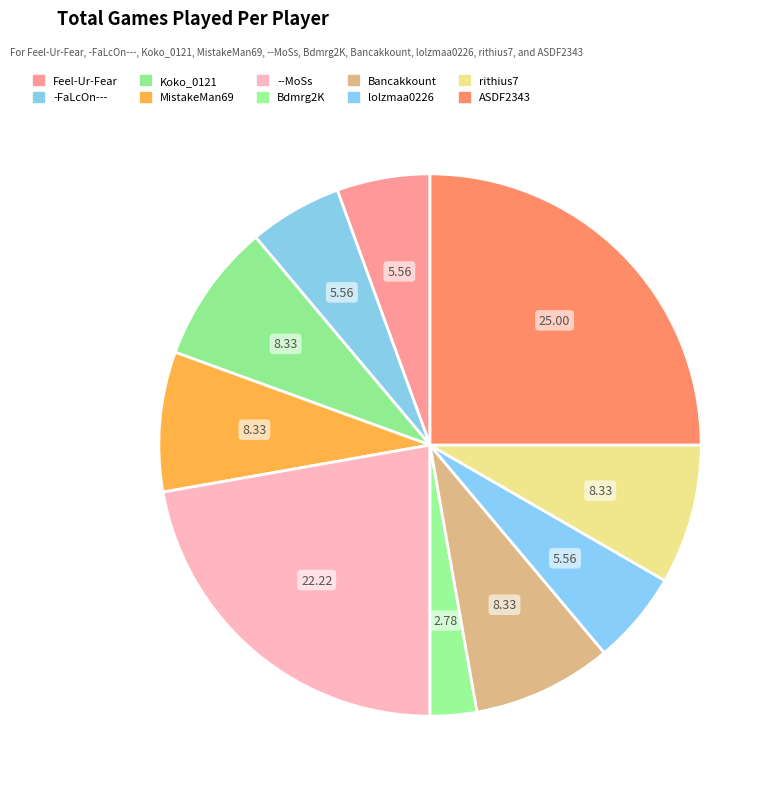

What is the ratio of the value at Bancakkount to the value at rithius7?

1.0